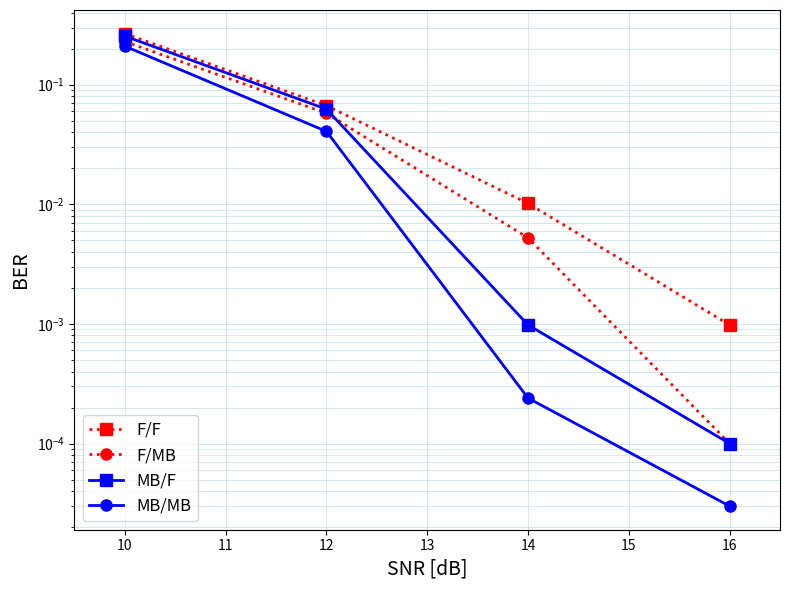

Which series has the widest spread of values?

F/F